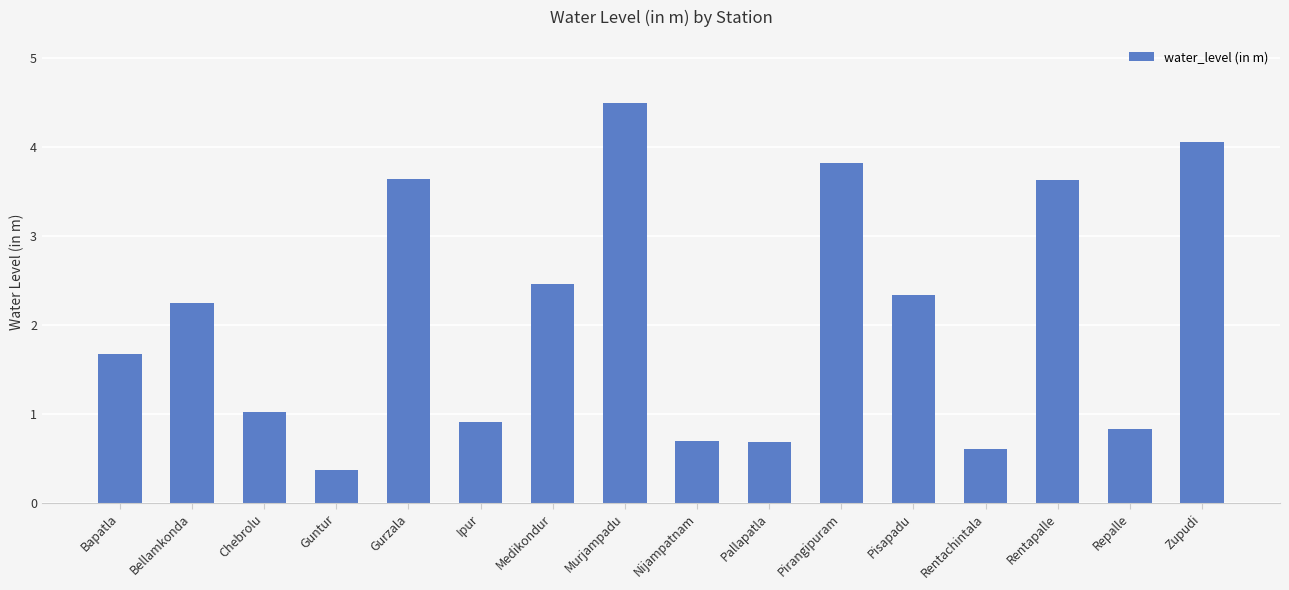

The chart shows a value of 4.5 at Murjampadu. True or false?

True